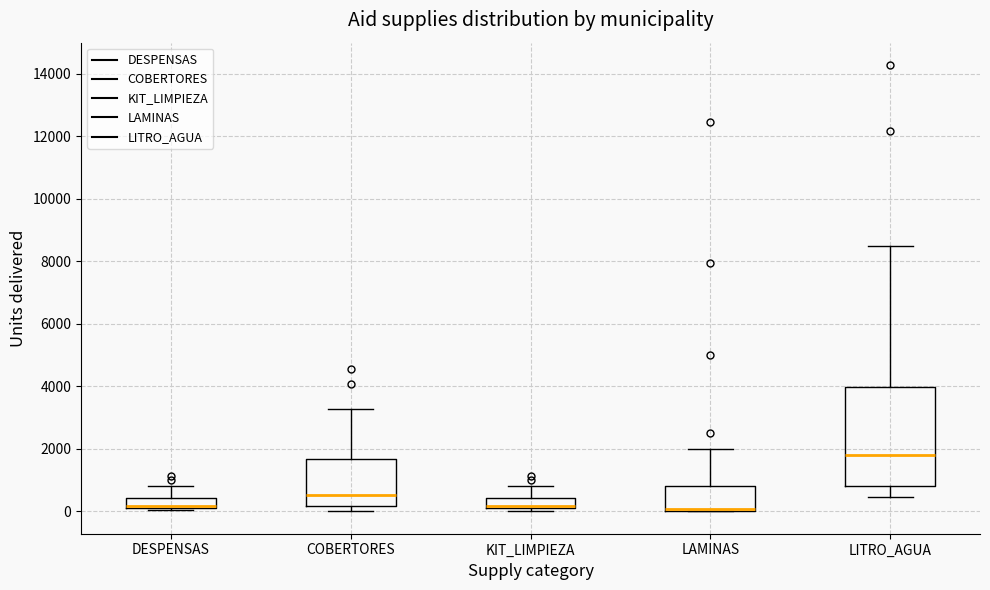

Comparing the boxes themselves (not the whiskers), which one is the tallest?

LITRO_AGUA